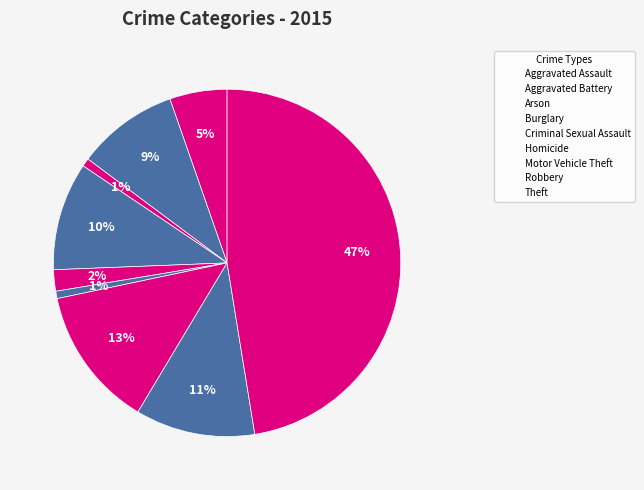

How many segments does this pie chart have?

9